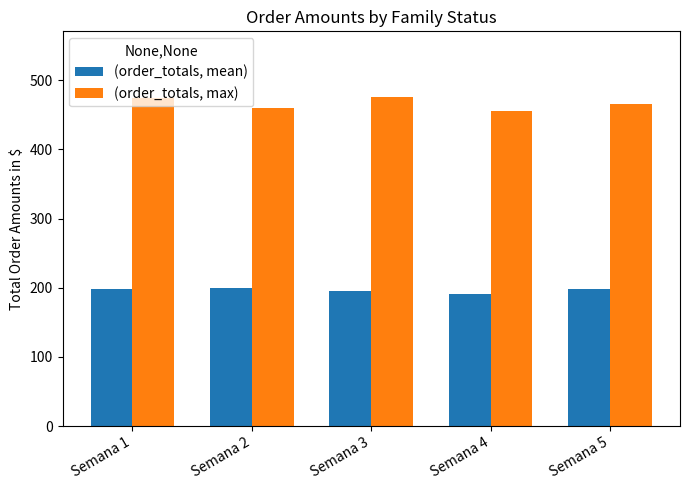

Which series has the largest total across all categories?

(order_totals, max)